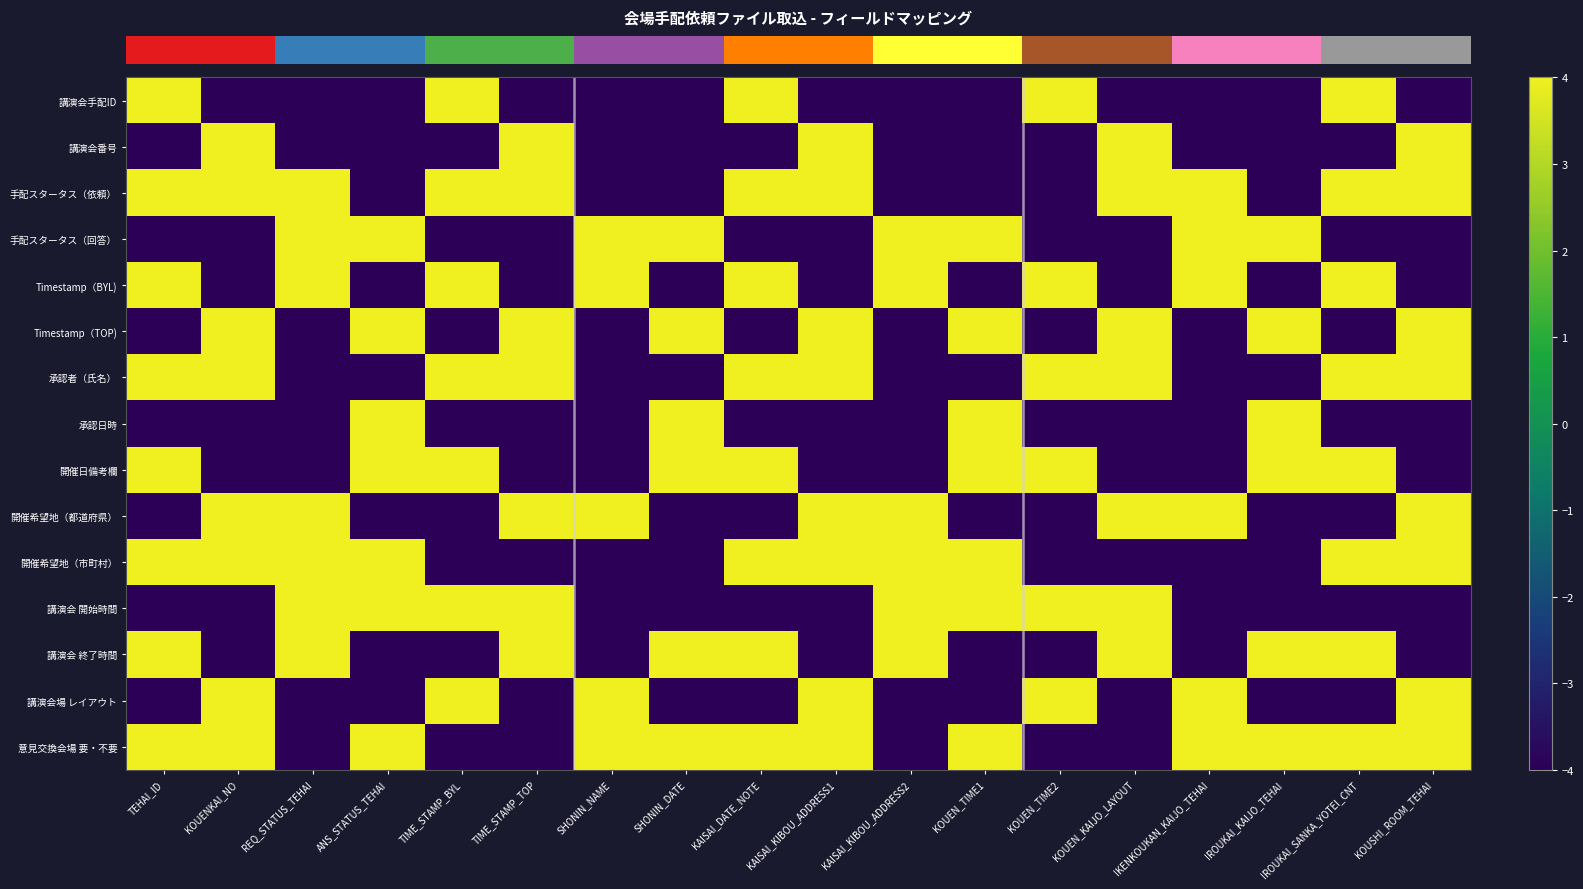

Reading right to left, transcribe all the data shown in this chart.

row_0: KOUSHI_ROOM_TEHAI=-4	IROUKAI_SANKA_YOTEI_CNT=4	IROUKAI_KAIJO_TEHAI=-4	IKENKOUKAN_KAIJO_TEHAI=-4	KOUEN_KAIJO_LAYOUT=-4	KOUEN_TIME2=4	KOUEN_TIME1=-4	KAISAI_KIBOU_ADDRESS2=-4	KAISAI_KIBOU_ADDRESS1=-4	KAISAI_DATE_NOTE=4	SHONIN_DATE=-4	SHONIN_NAME=-4	TIME_STAMP_TOP=-4	TIME_STAMP_BYL=4	ANS_STATUS_TEHAI=-4	REQ_STATUS_TEHAI=-4	KOUENKAI_NO=-4	TEHAI_ID=4
row_1: KOUSHI_ROOM_TEHAI=4	IROUKAI_SANKA_YOTEI_CNT=-4	IROUKAI_KAIJO_TEHAI=-4	IKENKOUKAN_KAIJO_TEHAI=-4	KOUEN_KAIJO_LAYOUT=4	KOUEN_TIME2=-4	KOUEN_TIME1=-4	KAISAI_KIBOU_ADDRESS2=-4	KAISAI_KIBOU_ADDRESS1=4	KAISAI_DATE_NOTE=-4	SHONIN_DATE=-4	SHONIN_NAME=-4	TIME_STAMP_TOP=4	TIME_STAMP_BYL=-4	ANS_STATUS_TEHAI=-4	REQ_STATUS_TEHAI=-4	KOUENKAI_NO=4	TEHAI_ID=-4
row_2: KOUSHI_ROOM_TEHAI=4	IROUKAI_SANKA_YOTEI_CNT=4	IROUKAI_KAIJO_TEHAI=-4	IKENKOUKAN_KAIJO_TEHAI=4	KOUEN_KAIJO_LAYOUT=4	KOUEN_TIME2=-4	KOUEN_TIME1=-4	KAISAI_KIBOU_ADDRESS2=-4	KAISAI_KIBOU_ADDRESS1=4	KAISAI_DATE_NOTE=4	SHONIN_DATE=-4	SHONIN_NAME=-4	TIME_STAMP_TOP=4	TIME_STAMP_BYL=4	ANS_STATUS_TEHAI=-4	REQ_STATUS_TEHAI=4	KOUENKAI_NO=4	TEHAI_ID=4
row_3: KOUSHI_ROOM_TEHAI=-4	IROUKAI_SANKA_YOTEI_CNT=-4	IROUKAI_KAIJO_TEHAI=4	IKENKOUKAN_KAIJO_TEHAI=4	KOUEN_KAIJO_LAYOUT=-4	KOUEN_TIME2=-4	KOUEN_TIME1=4	KAISAI_KIBOU_ADDRESS2=4	KAISAI_KIBOU_ADDRESS1=-4	KAISAI_DATE_NOTE=-4	SHONIN_DATE=4	SHONIN_NAME=4	TIME_STAMP_TOP=-4	TIME_STAMP_BYL=-4	ANS_STATUS_TEHAI=4	REQ_STATUS_TEHAI=4	KOUENKAI_NO=-4	TEHAI_ID=-4
row_4: KOUSHI_ROOM_TEHAI=-4	IROUKAI_SANKA_YOTEI_CNT=4	IROUKAI_KAIJO_TEHAI=-4	IKENKOUKAN_KAIJO_TEHAI=4	KOUEN_KAIJO_LAYOUT=-4	KOUEN_TIME2=4	KOUEN_TIME1=-4	KAISAI_KIBOU_ADDRESS2=4	KAISAI_KIBOU_ADDRESS1=-4	KAISAI_DATE_NOTE=4	SHONIN_DATE=-4	SHONIN_NAME=4	TIME_STAMP_TOP=-4	TIME_STAMP_BYL=4	ANS_STATUS_TEHAI=-4	REQ_STATUS_TEHAI=4	KOUENKAI_NO=-4	TEHAI_ID=4
row_5: KOUSHI_ROOM_TEHAI=4	IROUKAI_SANKA_YOTEI_CNT=-4	IROUKAI_KAIJO_TEHAI=4	IKENKOUKAN_KAIJO_TEHAI=-4	KOUEN_KAIJO_LAYOUT=4	KOUEN_TIME2=-4	KOUEN_TIME1=4	KAISAI_KIBOU_ADDRESS2=-4	KAISAI_KIBOU_ADDRESS1=4	KAISAI_DATE_NOTE=-4	SHONIN_DATE=4	SHONIN_NAME=-4	TIME_STAMP_TOP=4	TIME_STAMP_BYL=-4	ANS_STATUS_TEHAI=4	REQ_STATUS_TEHAI=-4	KOUENKAI_NO=4	TEHAI_ID=-4
row_6: KOUSHI_ROOM_TEHAI=4	IROUKAI_SANKA_YOTEI_CNT=4	IROUKAI_KAIJO_TEHAI=-4	IKENKOUKAN_KAIJO_TEHAI=-4	KOUEN_KAIJO_LAYOUT=4	KOUEN_TIME2=4	KOUEN_TIME1=-4	KAISAI_KIBOU_ADDRESS2=-4	KAISAI_KIBOU_ADDRESS1=4	KAISAI_DATE_NOTE=4	SHONIN_DATE=-4	SHONIN_NAME=-4	TIME_STAMP_TOP=4	TIME_STAMP_BYL=4	ANS_STATUS_TEHAI=-4	REQ_STATUS_TEHAI=-4	KOUENKAI_NO=4	TEHAI_ID=4
row_7: KOUSHI_ROOM_TEHAI=-4	IROUKAI_SANKA_YOTEI_CNT=-4	IROUKAI_KAIJO_TEHAI=4	IKENKOUKAN_KAIJO_TEHAI=-4	KOUEN_KAIJO_LAYOUT=-4	KOUEN_TIME2=-4	KOUEN_TIME1=4	KAISAI_KIBOU_ADDRESS2=-4	KAISAI_KIBOU_ADDRESS1=-4	KAISAI_DATE_NOTE=-4	SHONIN_DATE=4	SHONIN_NAME=-4	TIME_STAMP_TOP=-4	TIME_STAMP_BYL=-4	ANS_STATUS_TEHAI=4	REQ_STATUS_TEHAI=-4	KOUENKAI_NO=-4	TEHAI_ID=-4
row_8: KOUSHI_ROOM_TEHAI=-4	IROUKAI_SANKA_YOTEI_CNT=4	IROUKAI_KAIJO_TEHAI=4	IKENKOUKAN_KAIJO_TEHAI=-4	KOUEN_KAIJO_LAYOUT=-4	KOUEN_TIME2=4	KOUEN_TIME1=4	KAISAI_KIBOU_ADDRESS2=-4	KAISAI_KIBOU_ADDRESS1=-4	KAISAI_DATE_NOTE=4	SHONIN_DATE=4	SHONIN_NAME=-4	TIME_STAMP_TOP=-4	TIME_STAMP_BYL=4	ANS_STATUS_TEHAI=4	REQ_STATUS_TEHAI=-4	KOUENKAI_NO=-4	TEHAI_ID=4
row_9: KOUSHI_ROOM_TEHAI=4	IROUKAI_SANKA_YOTEI_CNT=-4	IROUKAI_KAIJO_TEHAI=-4	IKENKOUKAN_KAIJO_TEHAI=4	KOUEN_KAIJO_LAYOUT=4	KOUEN_TIME2=-4	KOUEN_TIME1=-4	KAISAI_KIBOU_ADDRESS2=4	KAISAI_KIBOU_ADDRESS1=4	KAISAI_DATE_NOTE=-4	SHONIN_DATE=-4	SHONIN_NAME=4	TIME_STAMP_TOP=4	TIME_STAMP_BYL=-4	ANS_STATUS_TEHAI=-4	REQ_STATUS_TEHAI=4	KOUENKAI_NO=4	TEHAI_ID=-4
row_10: KOUSHI_ROOM_TEHAI=4	IROUKAI_SANKA_YOTEI_CNT=4	IROUKAI_KAIJO_TEHAI=-4	IKENKOUKAN_KAIJO_TEHAI=-4	KOUEN_KAIJO_LAYOUT=-4	KOUEN_TIME2=-4	KOUEN_TIME1=4	KAISAI_KIBOU_ADDRESS2=4	KAISAI_KIBOU_ADDRESS1=4	KAISAI_DATE_NOTE=4	SHONIN_DATE=-4	SHONIN_NAME=-4	TIME_STAMP_TOP=-4	TIME_STAMP_BYL=-4	ANS_STATUS_TEHAI=4	REQ_STATUS_TEHAI=4	KOUENKAI_NO=4	TEHAI_ID=4
row_11: KOUSHI_ROOM_TEHAI=-4	IROUKAI_SANKA_YOTEI_CNT=-4	IROUKAI_KAIJO_TEHAI=-4	IKENKOUKAN_KAIJO_TEHAI=-4	KOUEN_KAIJO_LAYOUT=4	KOUEN_TIME2=4	KOUEN_TIME1=4	KAISAI_KIBOU_ADDRESS2=4	KAISAI_KIBOU_ADDRESS1=-4	KAISAI_DATE_NOTE=-4	SHONIN_DATE=-4	SHONIN_NAME=-4	TIME_STAMP_TOP=4	TIME_STAMP_BYL=4	ANS_STATUS_TEHAI=4	REQ_STATUS_TEHAI=4	KOUENKAI_NO=-4	TEHAI_ID=-4
row_12: KOUSHI_ROOM_TEHAI=-4	IROUKAI_SANKA_YOTEI_CNT=4	IROUKAI_KAIJO_TEHAI=4	IKENKOUKAN_KAIJO_TEHAI=-4	KOUEN_KAIJO_LAYOUT=4	KOUEN_TIME2=-4	KOUEN_TIME1=-4	KAISAI_KIBOU_ADDRESS2=4	KAISAI_KIBOU_ADDRESS1=-4	KAISAI_DATE_NOTE=4	SHONIN_DATE=4	SHONIN_NAME=-4	TIME_STAMP_TOP=4	TIME_STAMP_BYL=-4	ANS_STATUS_TEHAI=-4	REQ_STATUS_TEHAI=4	KOUENKAI_NO=-4	TEHAI_ID=4
row_13: KOUSHI_ROOM_TEHAI=4	IROUKAI_SANKA_YOTEI_CNT=-4	IROUKAI_KAIJO_TEHAI=-4	IKENKOUKAN_KAIJO_TEHAI=4	KOUEN_KAIJO_LAYOUT=-4	KOUEN_TIME2=4	KOUEN_TIME1=-4	KAISAI_KIBOU_ADDRESS2=-4	KAISAI_KIBOU_ADDRESS1=4	KAISAI_DATE_NOTE=-4	SHONIN_DATE=-4	SHONIN_NAME=4	TIME_STAMP_TOP=-4	TIME_STAMP_BYL=4	ANS_STATUS_TEHAI=-4	REQ_STATUS_TEHAI=-4	KOUENKAI_NO=4	TEHAI_ID=-4
row_14: KOUSHI_ROOM_TEHAI=4	IROUKAI_SANKA_YOTEI_CNT=4	IROUKAI_KAIJO_TEHAI=4	IKENKOUKAN_KAIJO_TEHAI=4	KOUEN_KAIJO_LAYOUT=-4	KOUEN_TIME2=-4	KOUEN_TIME1=4	KAISAI_KIBOU_ADDRESS2=-4	KAISAI_KIBOU_ADDRESS1=4	KAISAI_DATE_NOTE=4	SHONIN_DATE=4	SHONIN_NAME=4	TIME_STAMP_TOP=-4	TIME_STAMP_BYL=-4	ANS_STATUS_TEHAI=4	REQ_STATUS_TEHAI=-4	KOUENKAI_NO=4	TEHAI_ID=4